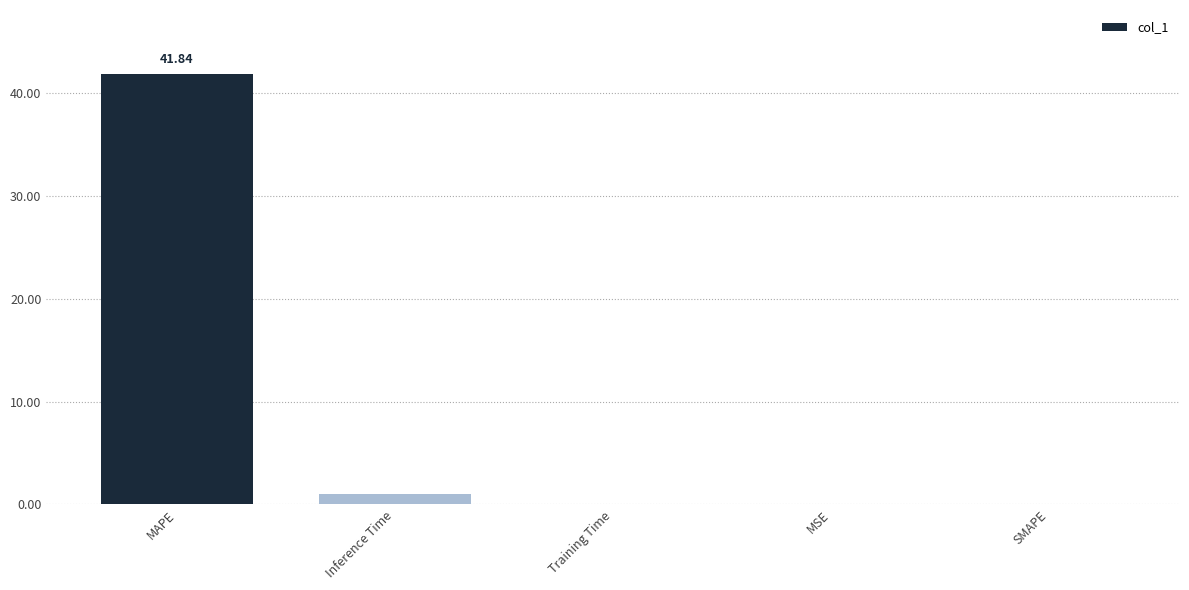

Count the number of data series in this chart.

1